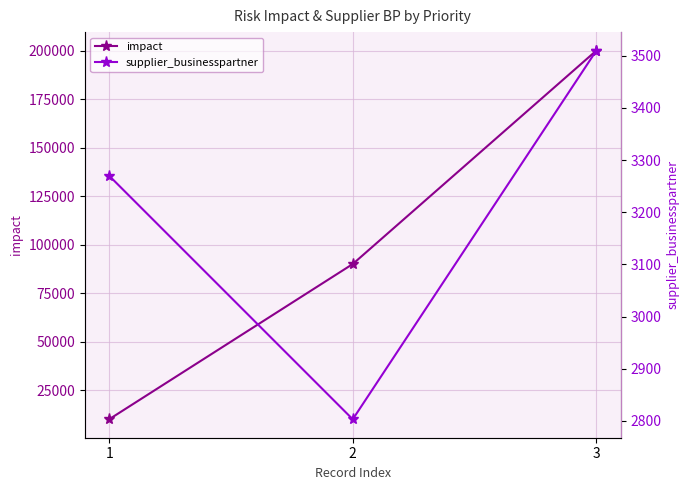

The value of supplier_businesspartner at 3 is 5532. True or false?

False